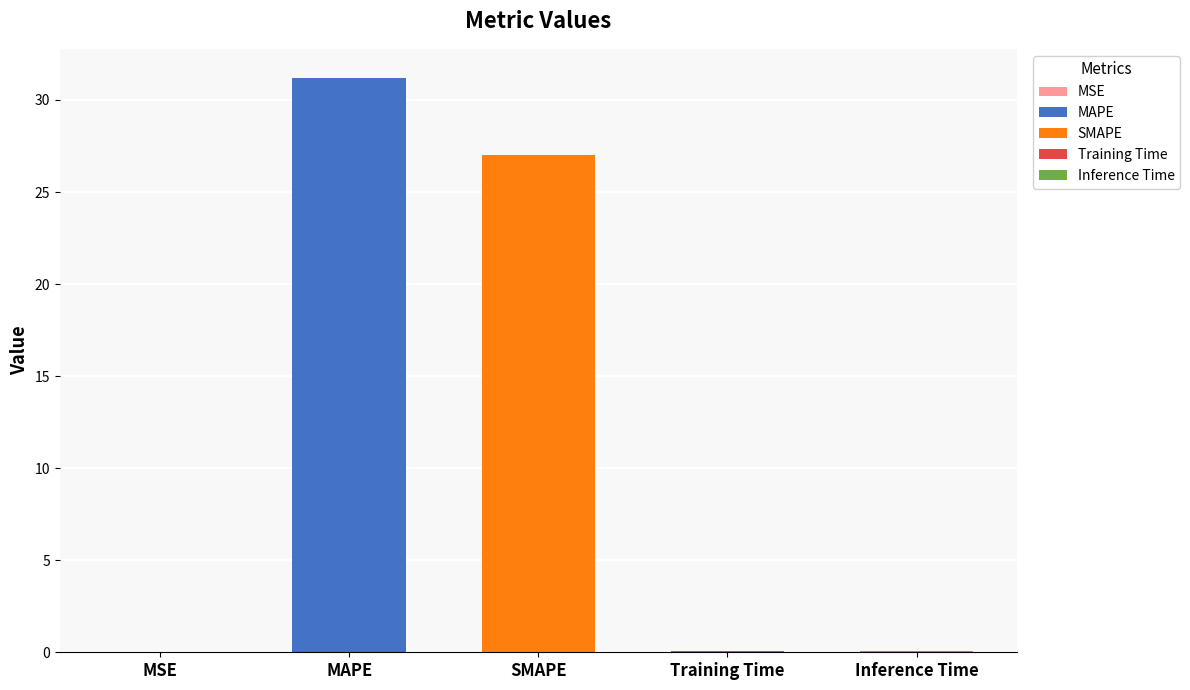

What is the label of the 4th bar from the right?

MAPE